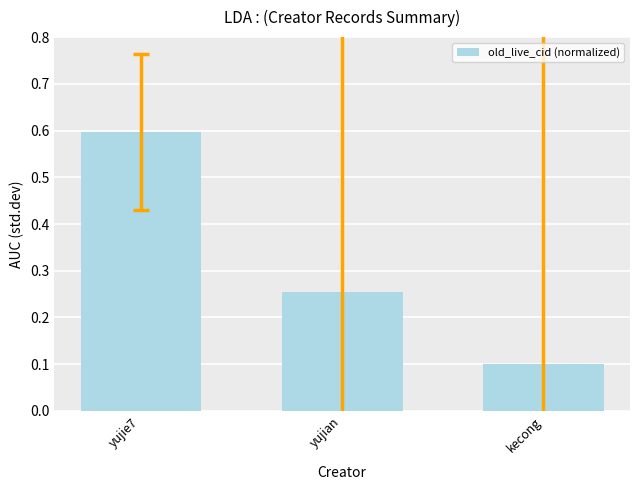

The chart shows a value of 0.2 at yujie7. True or false?

False